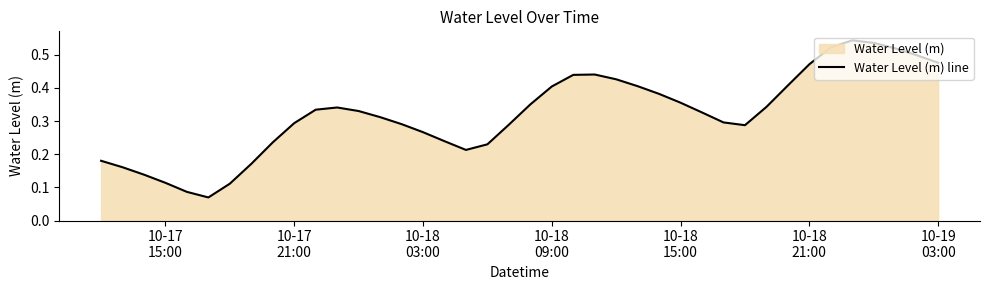

How many lines are shown in the chart?

1